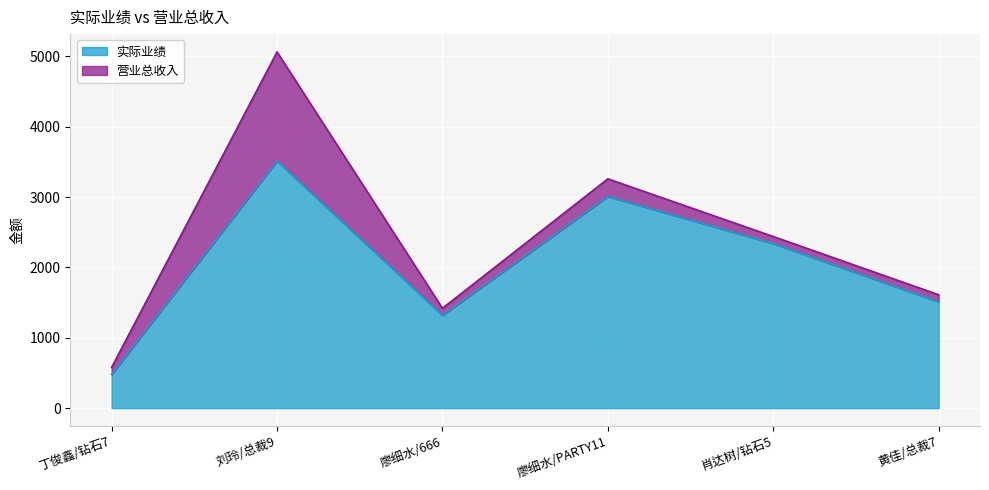

What is the sum of the 实际业绩 values at 廖细水/666 and 刘玲/总裁9?

4834